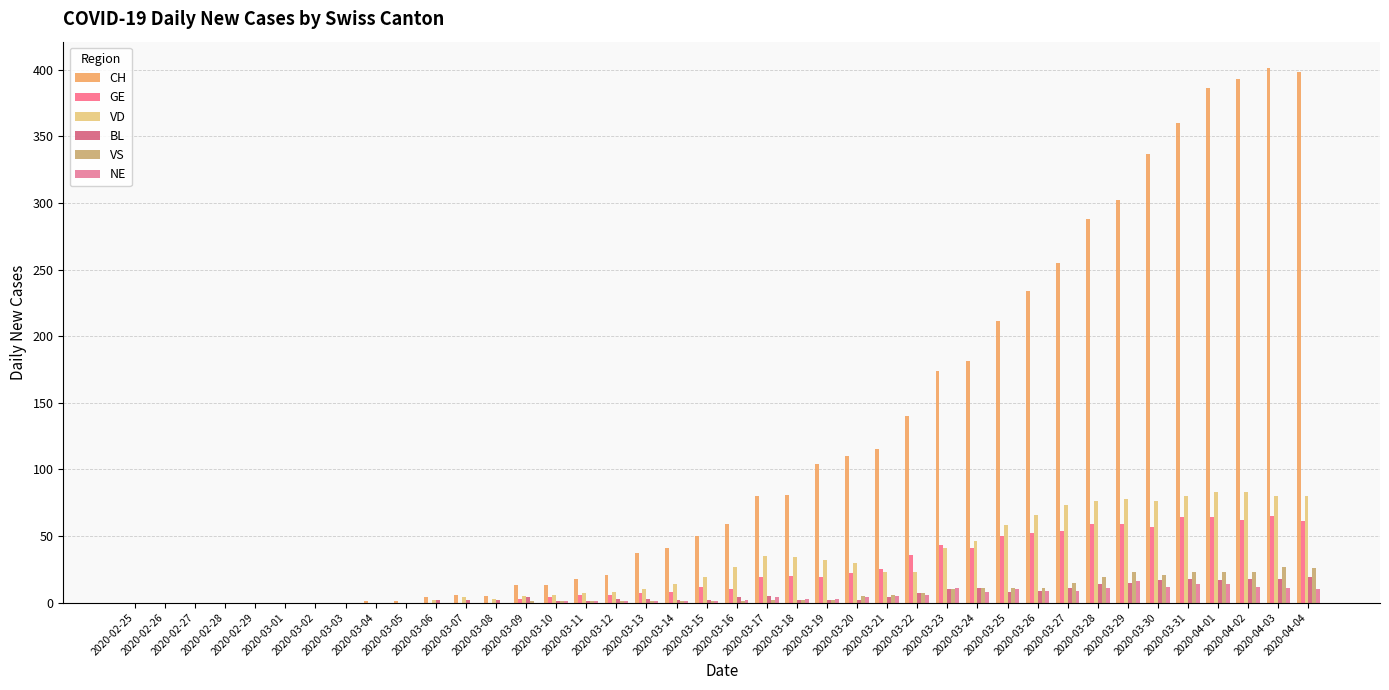

What is the average value of the CH series?

120